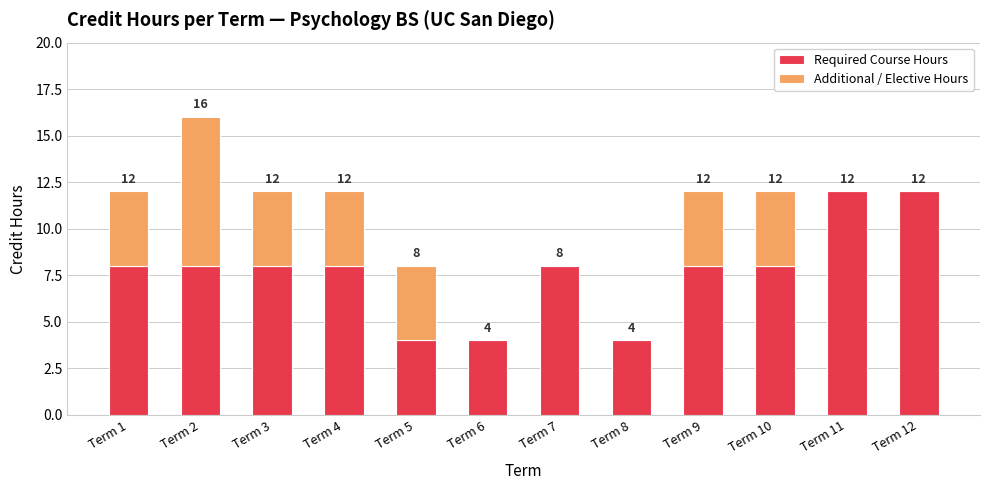

The value of Required Course Hours at Term 2 is 4. True or false?

False